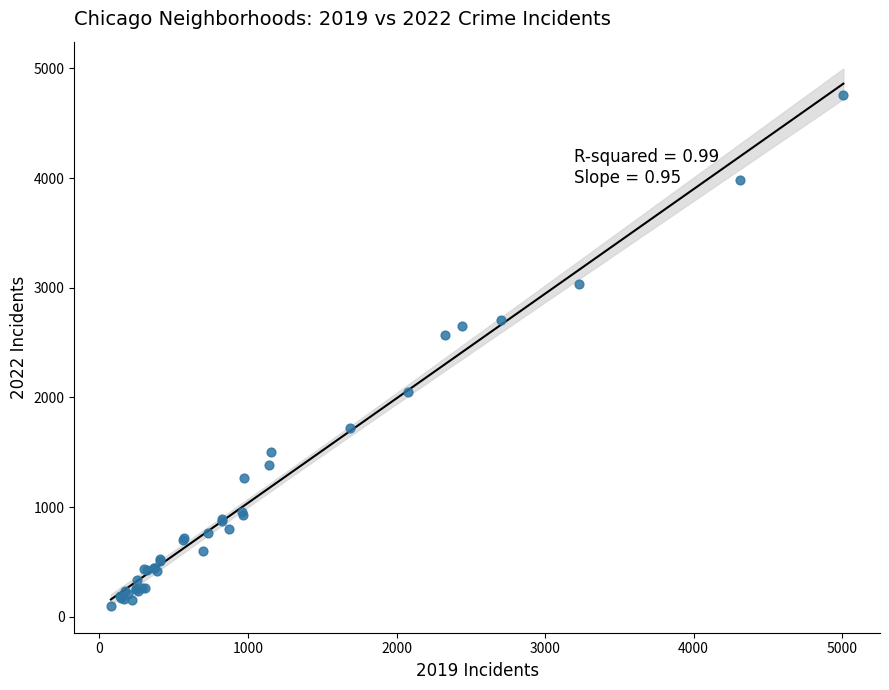

What Y value in the scatter plot is closest to 2430?

2566